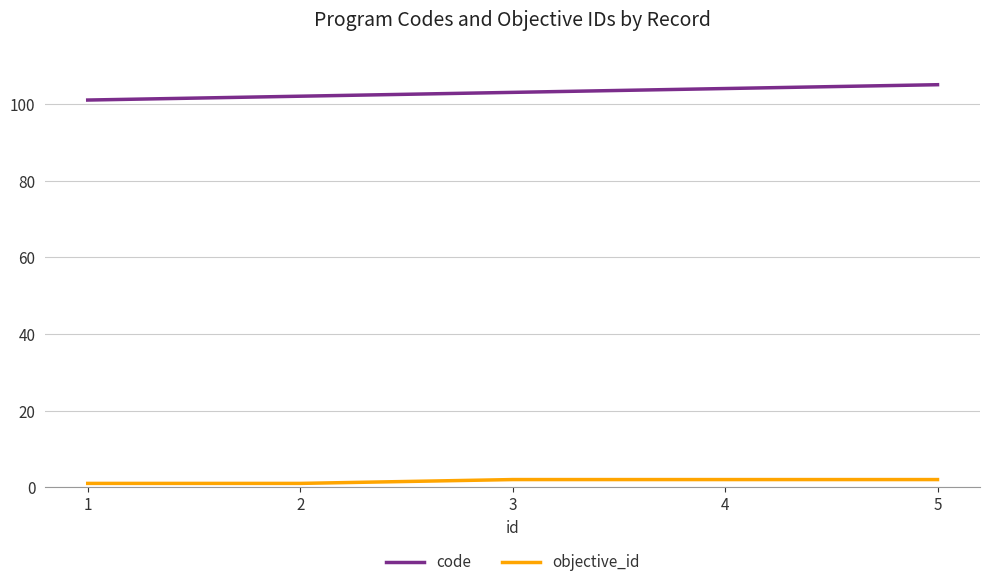

True or false: objective_id has a value of 1 at 2.

True